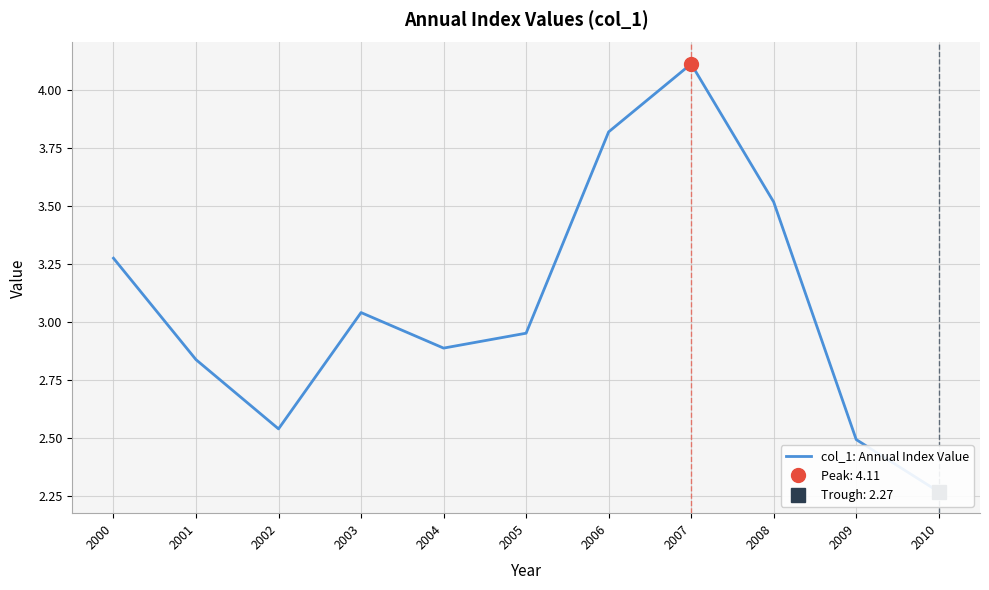

Reading right to left, what are all the values shown in this chart?

2.3	2.5	3.5	4.1	3.8	3.0	2.9	3.0	2.5	2.8	3.3